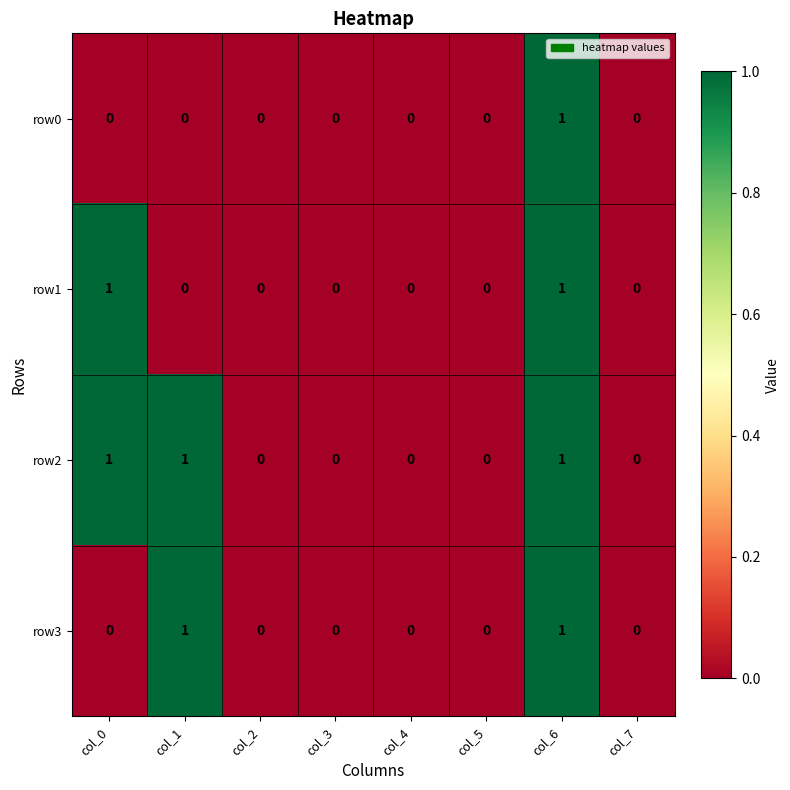

How many data points does each series have?

8